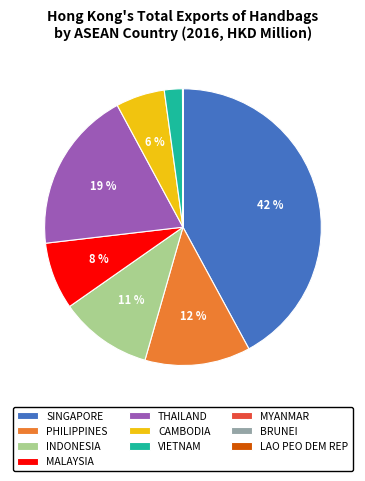

Does any single category account for the majority?

No